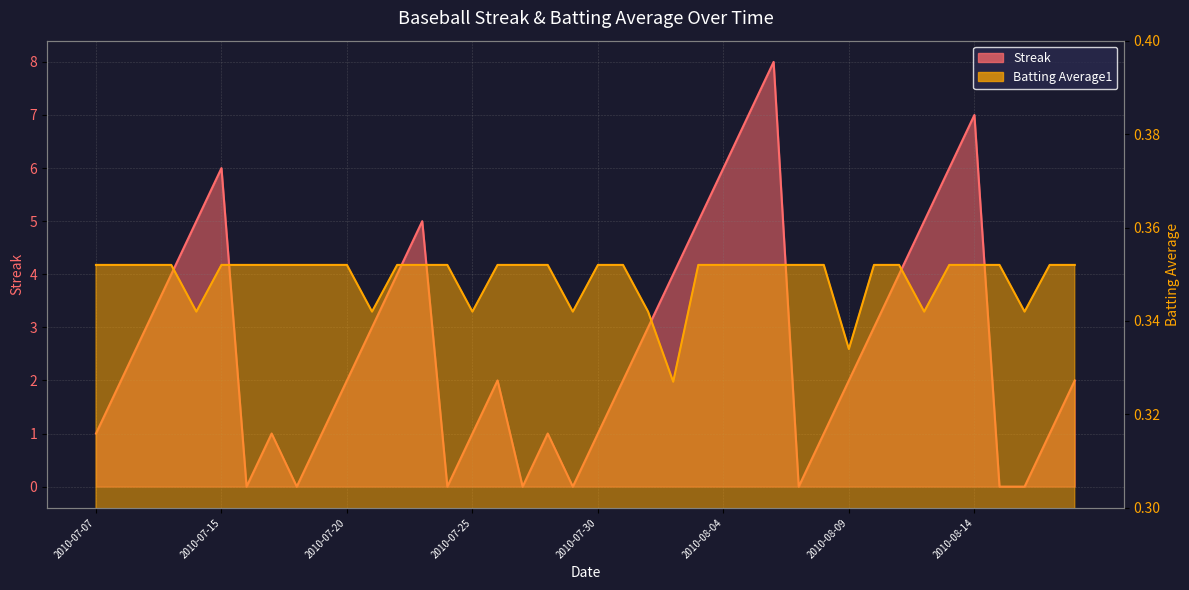

Reading left to right, what are all the values shown in this chart?

Streak: 1.0	2.0	3.0	4.0	5.0	6.0	0.0	1.0	0.0	1.0	2.0	3.0	4.0	5.0	0.0	1.0	2.0	0.0	1.0	0.0	1.0	2.0	3.0	4.0	5.0	6.0	7.0	8.0	0.0	1.0	2.0	3.0	4.0	5.0	6.0	7.0	0.0	0.0	1.0	2.0
Batting Average1: 0.4	0.4	0.4	0.4	0.3	0.4	0.4	0.4	0.4	0.4	0.4	0.3	0.4	0.4	0.4	0.3	0.4	0.4	0.4	0.3	0.4	0.4	0.3	0.3	0.4	0.4	0.4	0.4	0.4	0.4	0.3	0.4	0.4	0.3	0.4	0.4	0.4	0.3	0.4	0.4